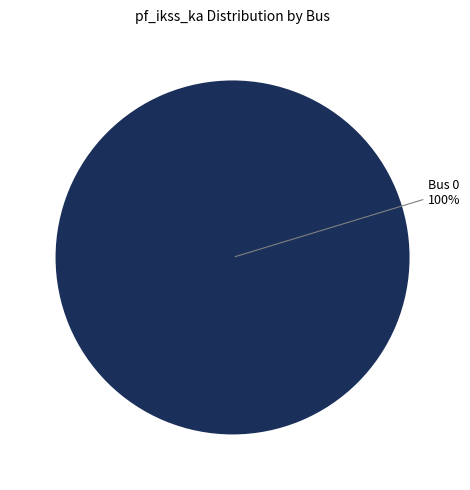

Is there a majority slice in this chart?

Yes